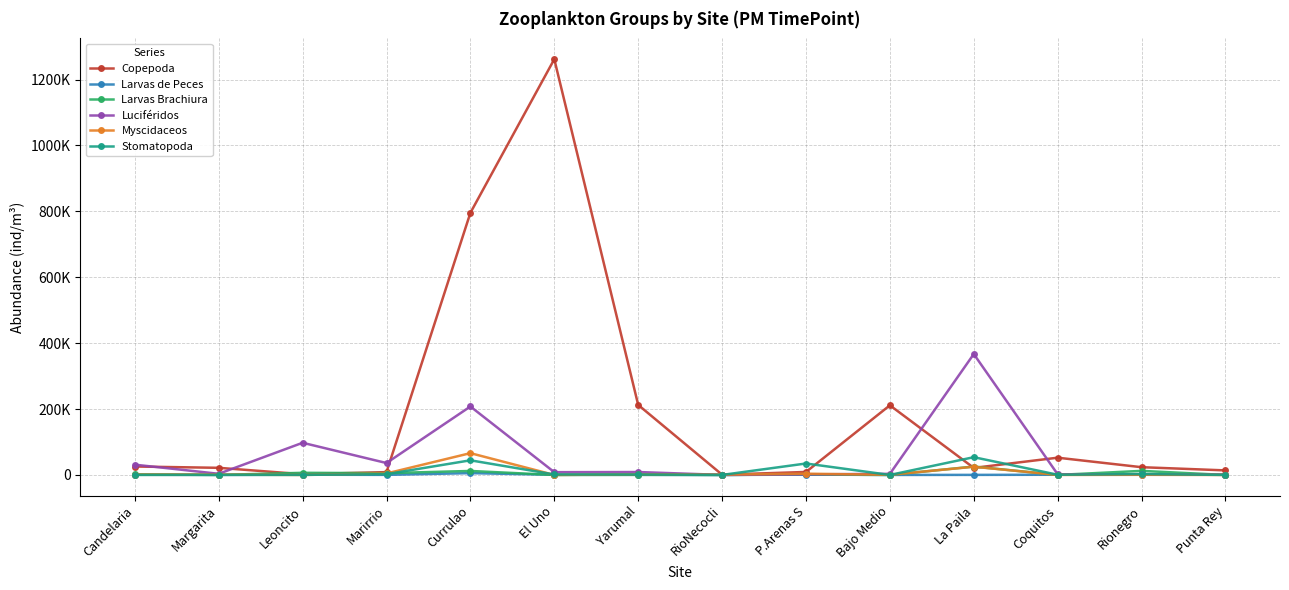

What are all the series names shown in the legend?

Copepoda, Larvas de Peces, Larvas Brachiura, Luciféridos, Myscidaceos, Stomatopoda